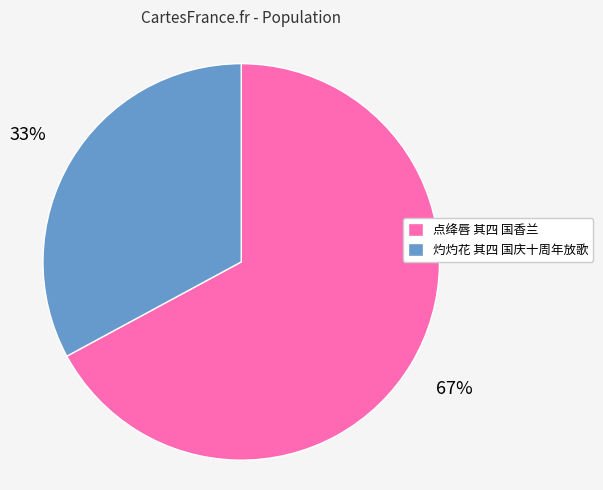

To the nearest percent, what is the difference between the 灼灼花 其四 国庆十周年放歌 and 点绛唇 其四 国香兰 slice percentages?

34%